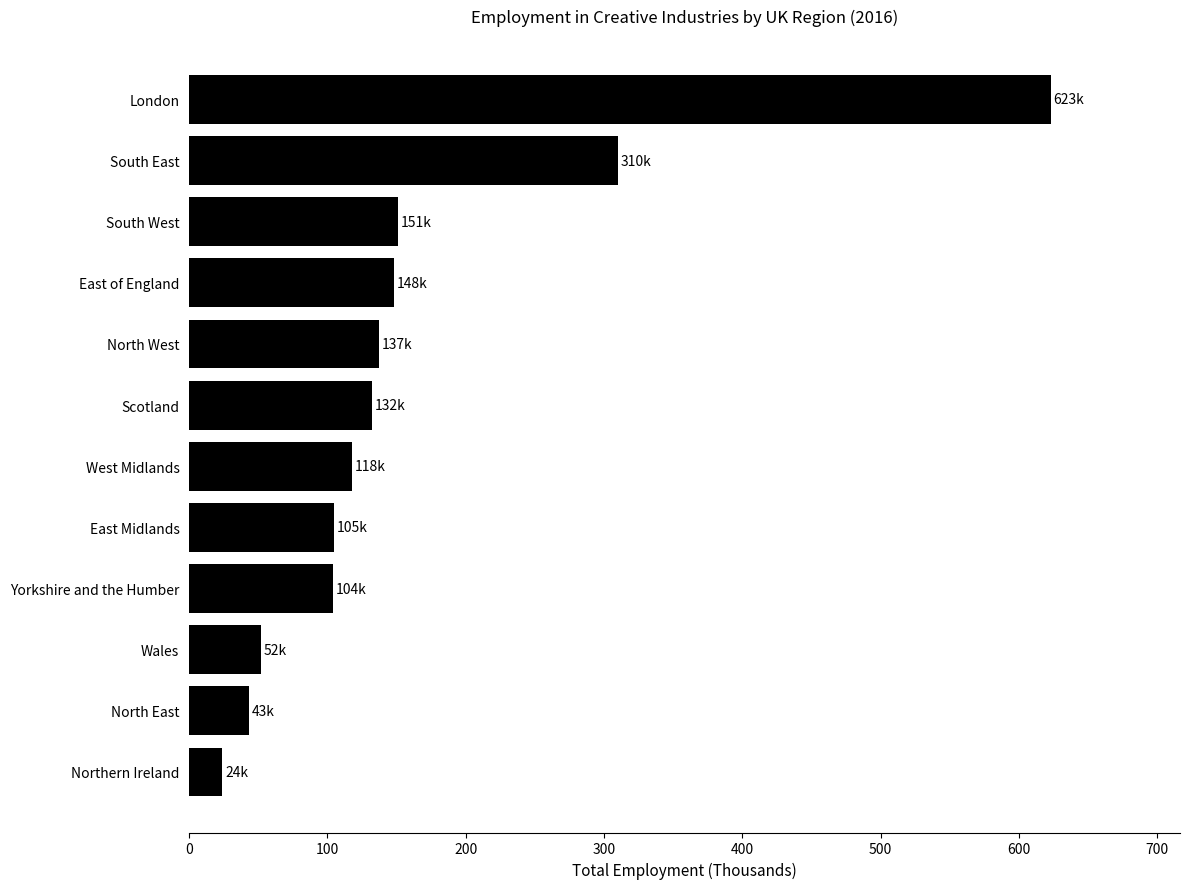

How many values are below 132?

6